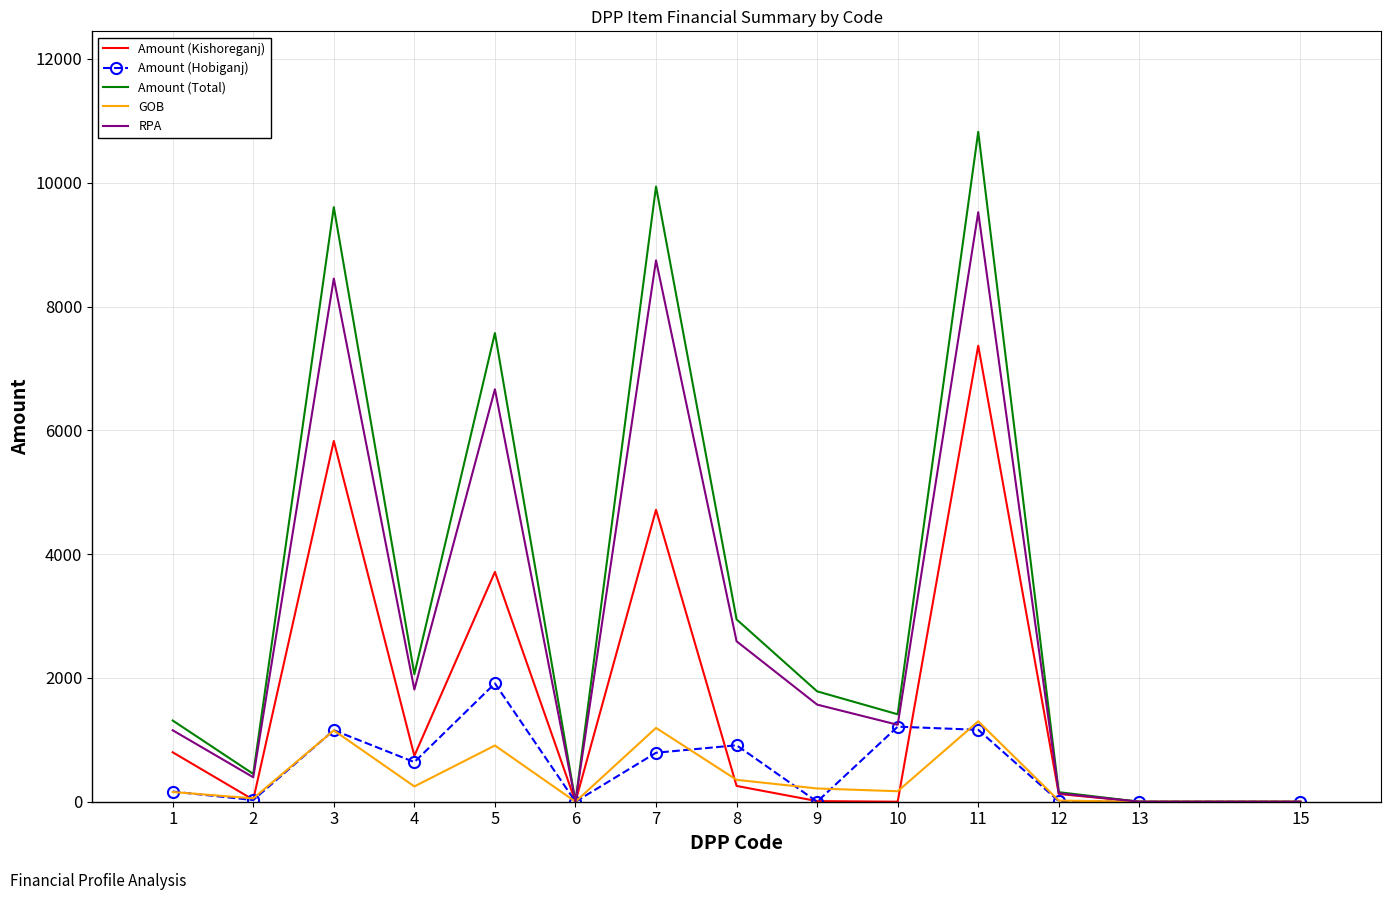

Which series has the largest range (max minus min)?

Amount (Total)